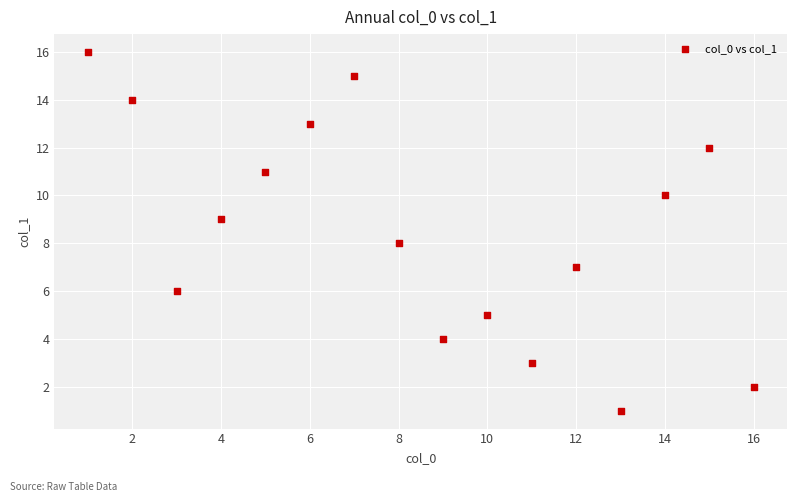

What is the range of X values (max minus min)?

15